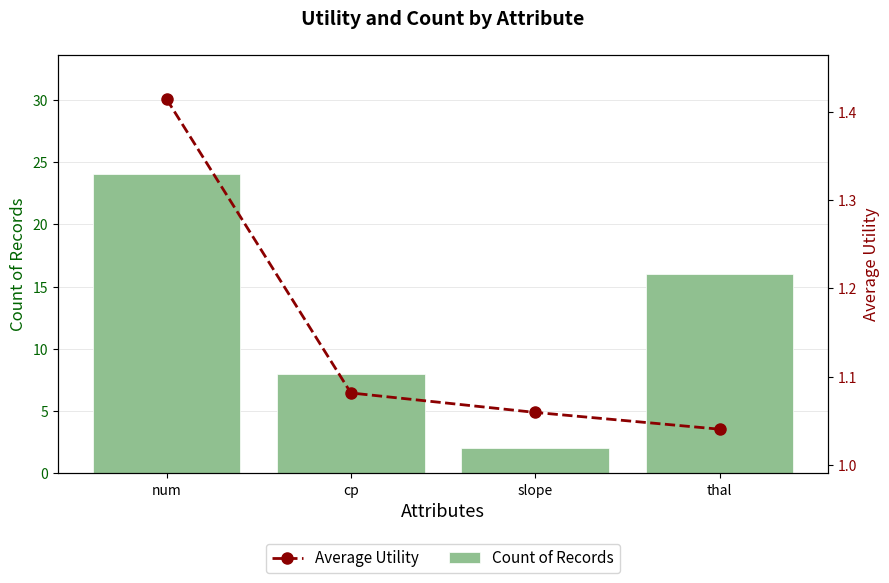

Rank the series by their average value, from highest to lowest.

Count of Records, Average Utility